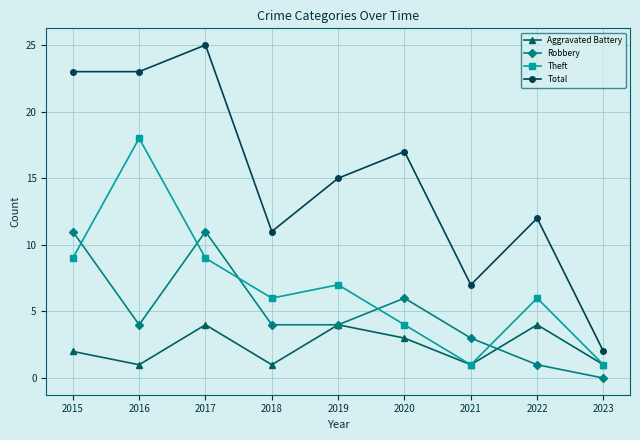

Reading left to right, list all the values displayed in this chart.

Aggravated Battery: 2015=2	2016=1	2017=4	2018=1	2019=4	2020=3	2021=1	2022=4	2023=1
Robbery: 2015=11	2016=4	2017=11	2018=4	2019=4	2020=6	2021=3	2022=1	2023=0
Theft: 2015=9	2016=18	2017=9	2018=6	2019=7	2020=4	2021=1	2022=6	2023=1
Total: 2015=23	2016=23	2017=25	2018=11	2019=15	2020=17	2021=7	2022=12	2023=2